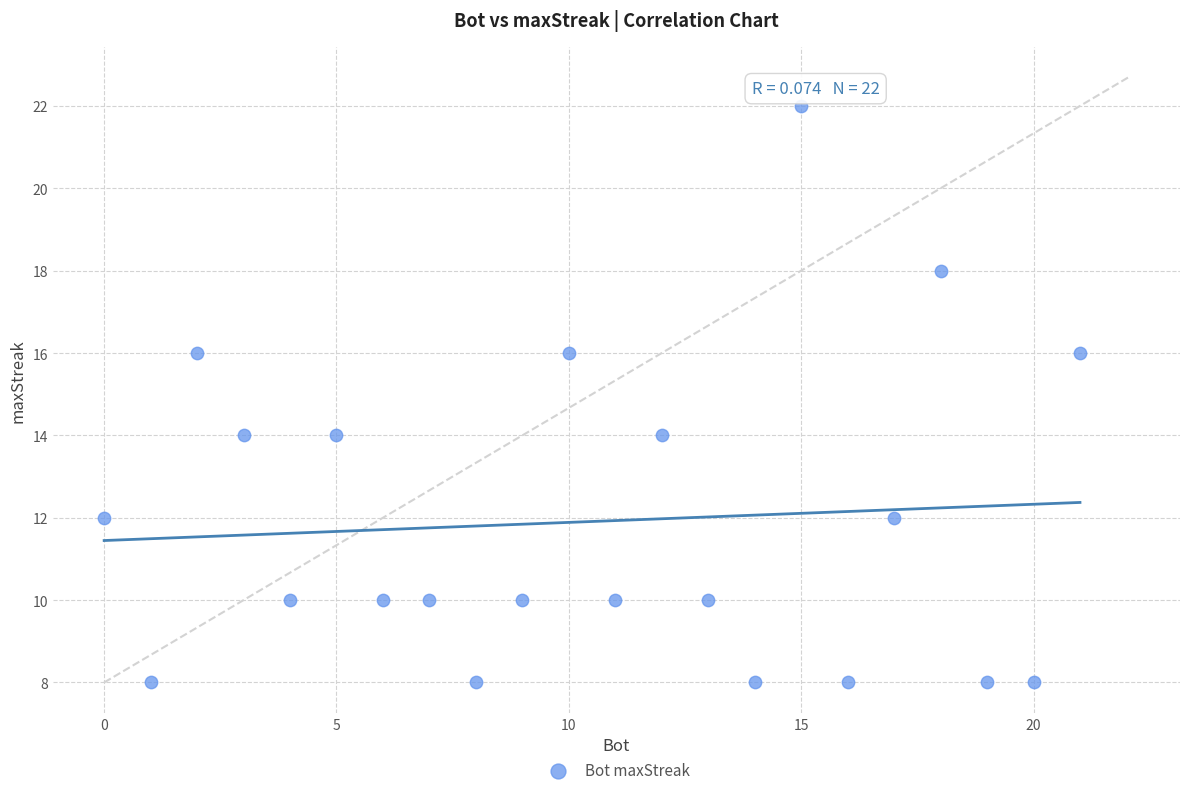

What is the range of Y values (max minus min)?

14